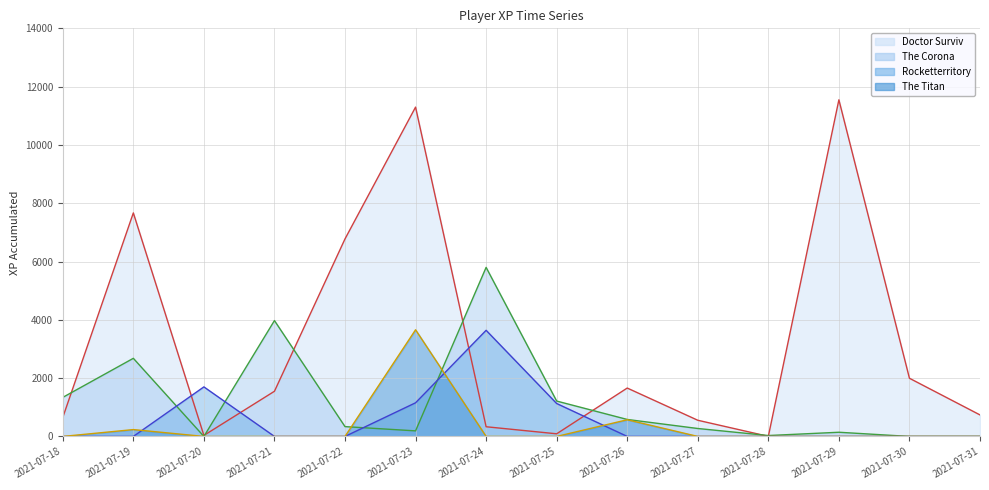

How many lines are shown in the chart?

4